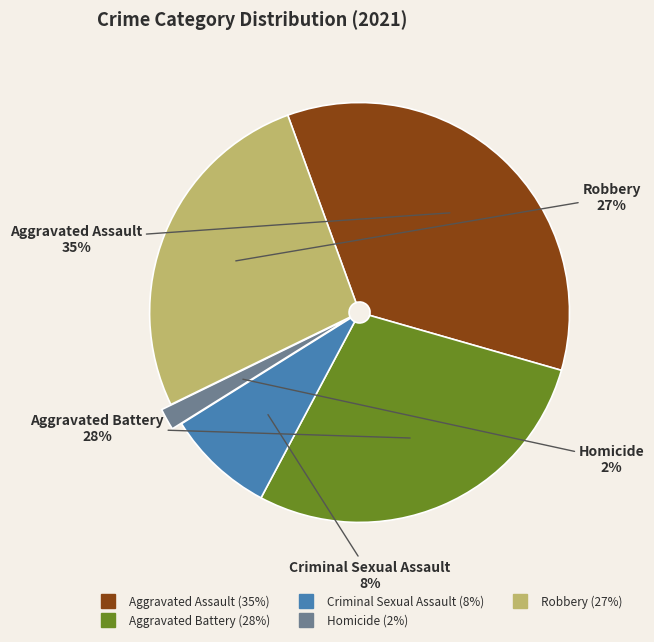

Do Homicide and Aggravated Assault together represent more than half of the pie?

No